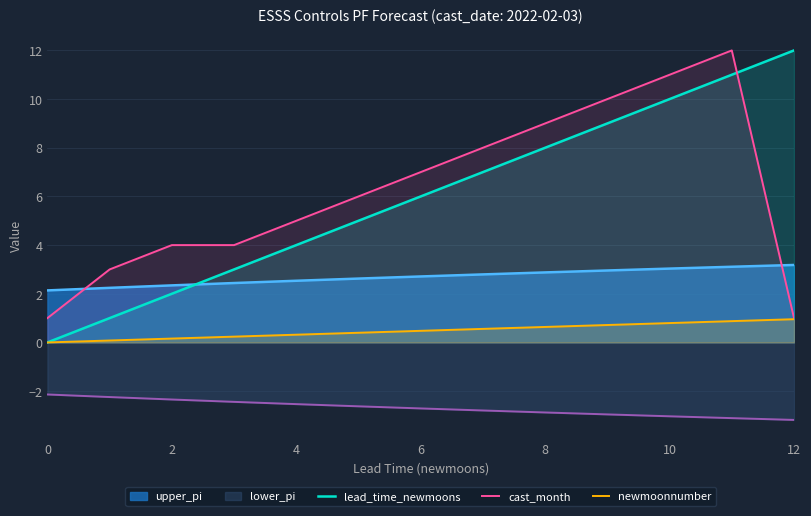

How many data points in newmoonnumber are above 0?

12